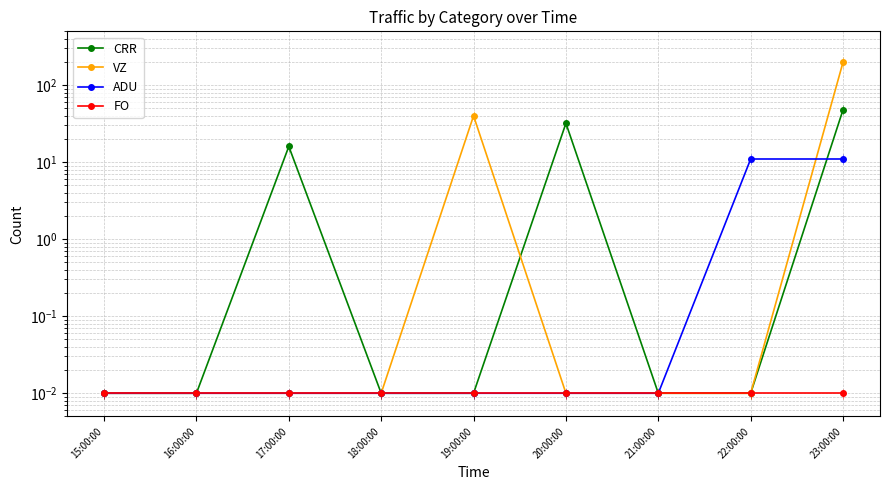

What is the label of the 2nd point from the left?

16:00:00